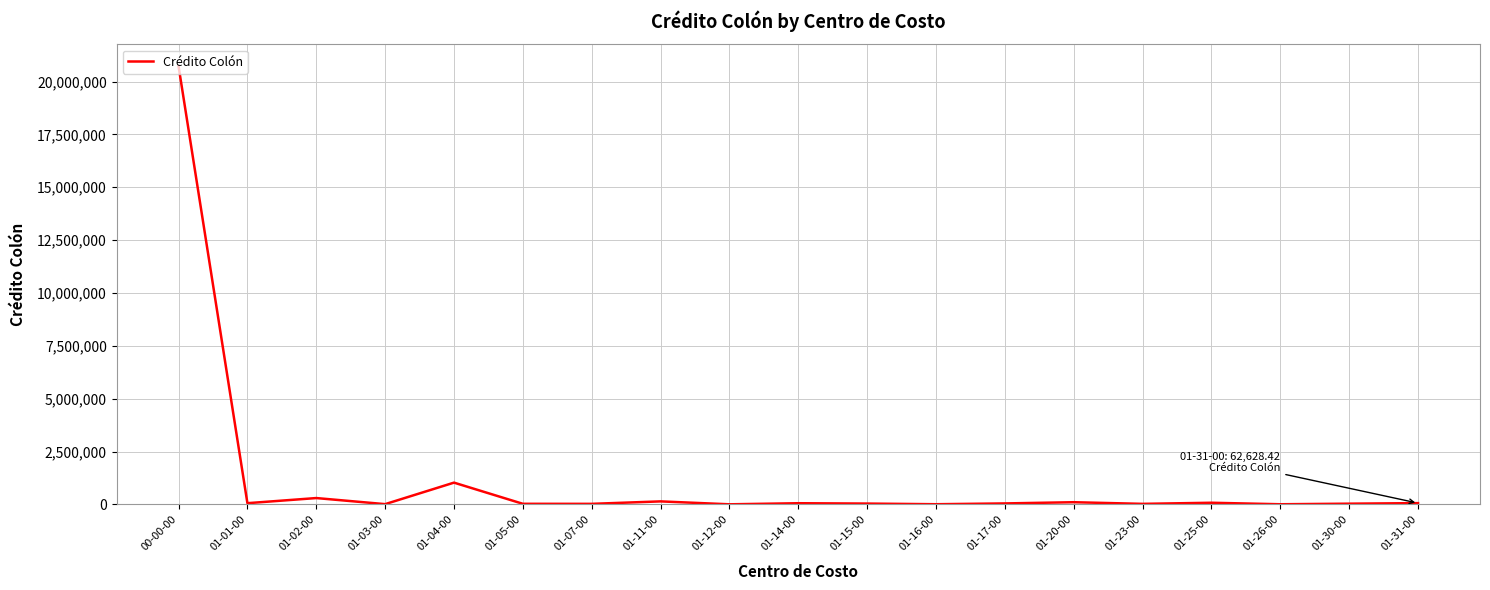

What is the maximum value shown in the chart?

20721851.2